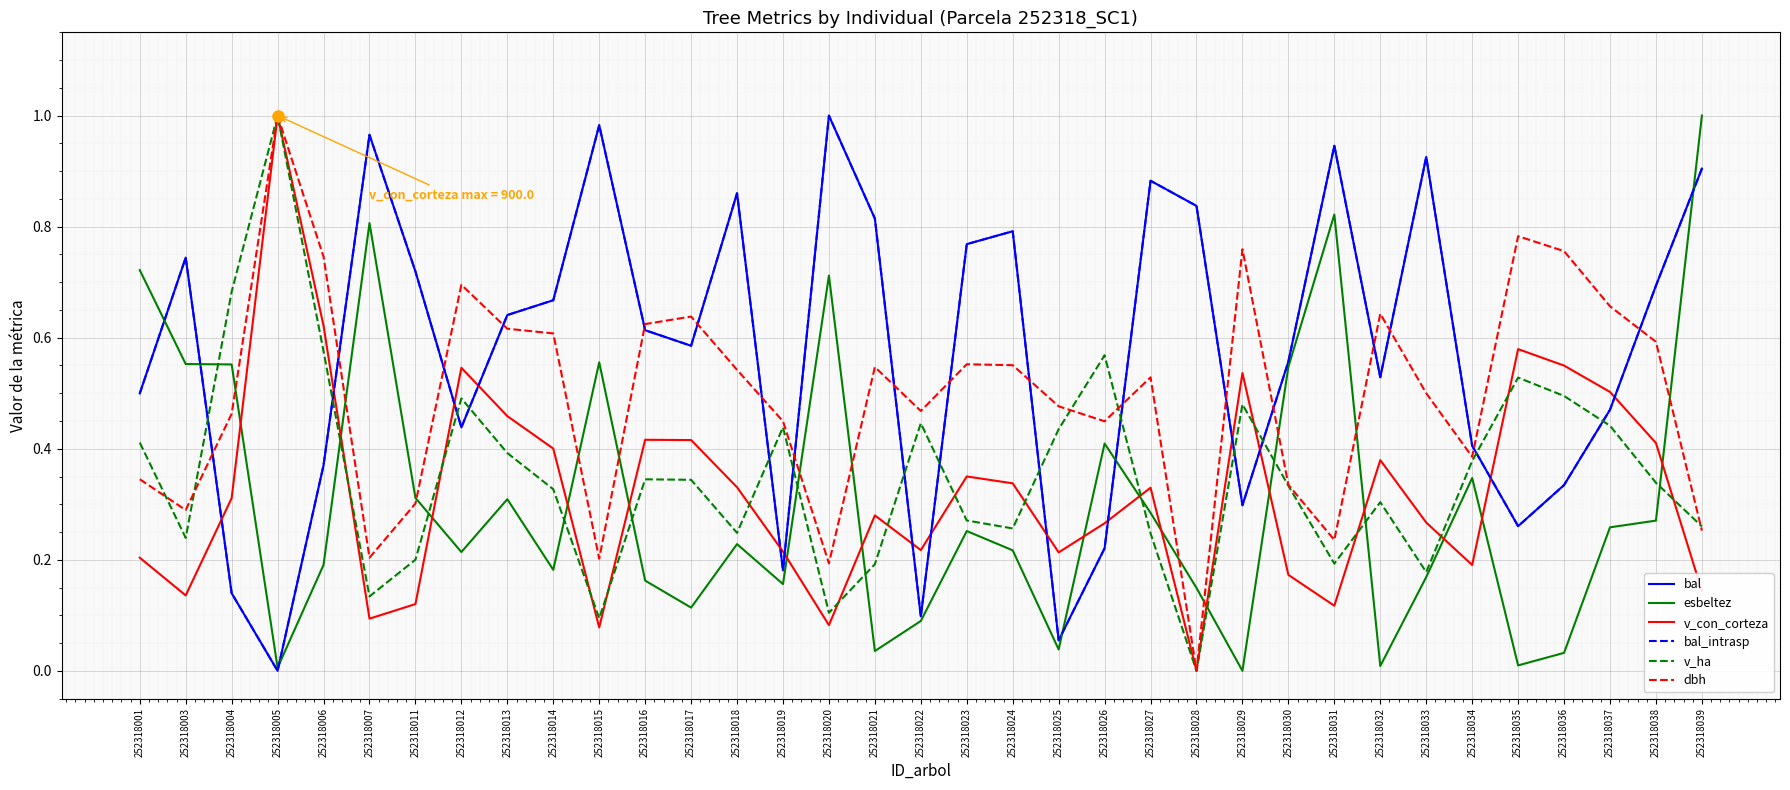

Is this an area chart (filled region under the line)?

No